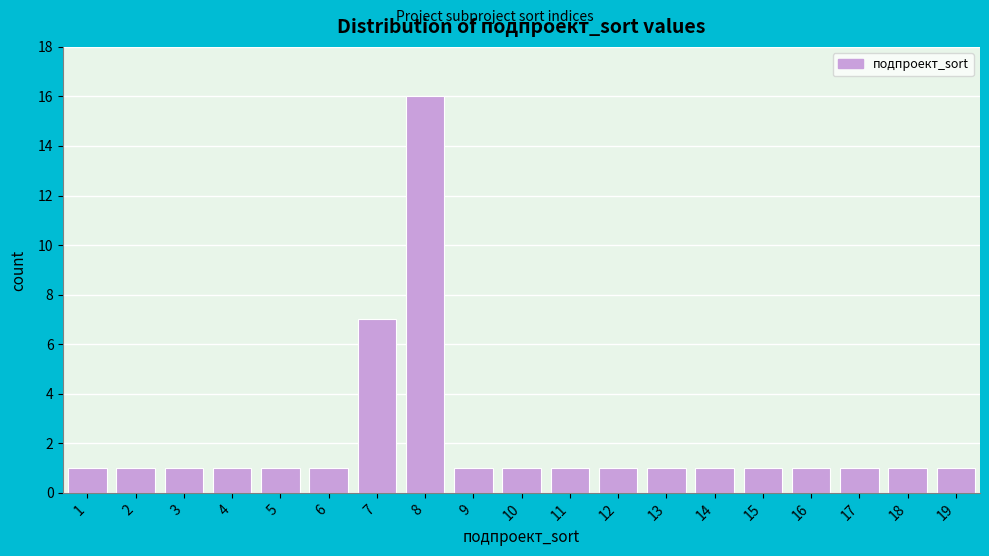

Reading right to left, transcribe all the data shown in this chart.

19=1	18=1	17=1	16=1	15=1	14=1	13=1	12=1	11=1	10=1	9=1	8=16	7=7	6=1	5=1	4=1	3=1	2=1	1=1